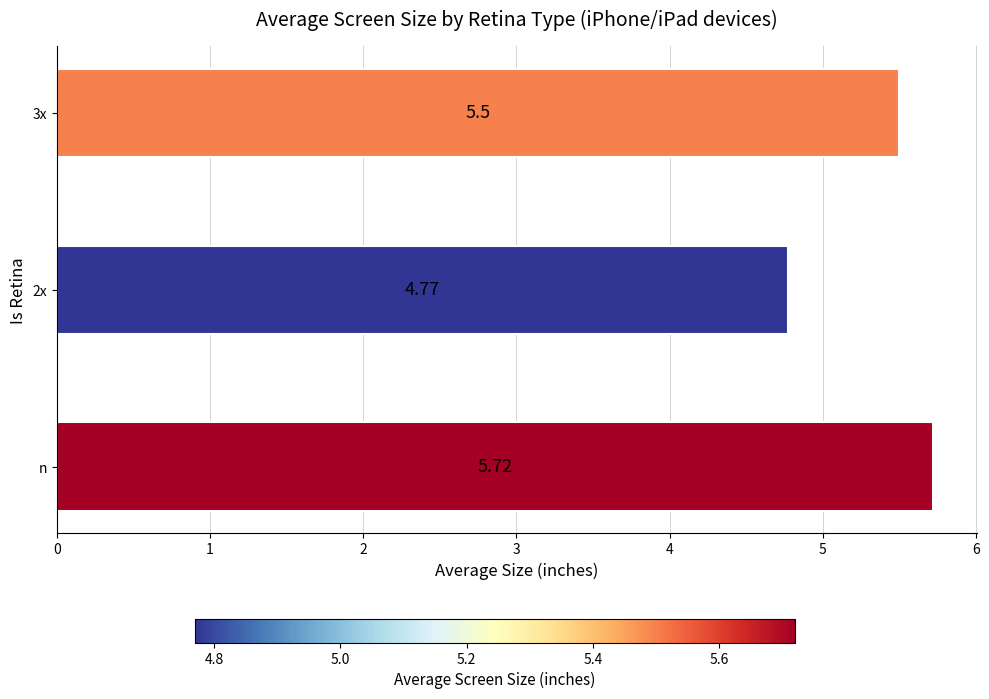

Which category has the highest value across all series?

n